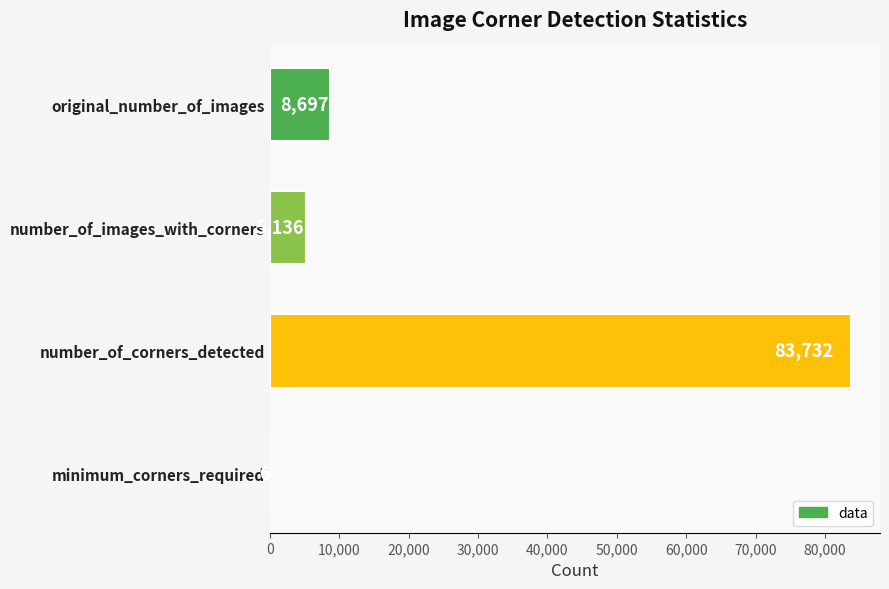

The chart shows a value of 5136 at number_of_images_with_corners. True or false?

True